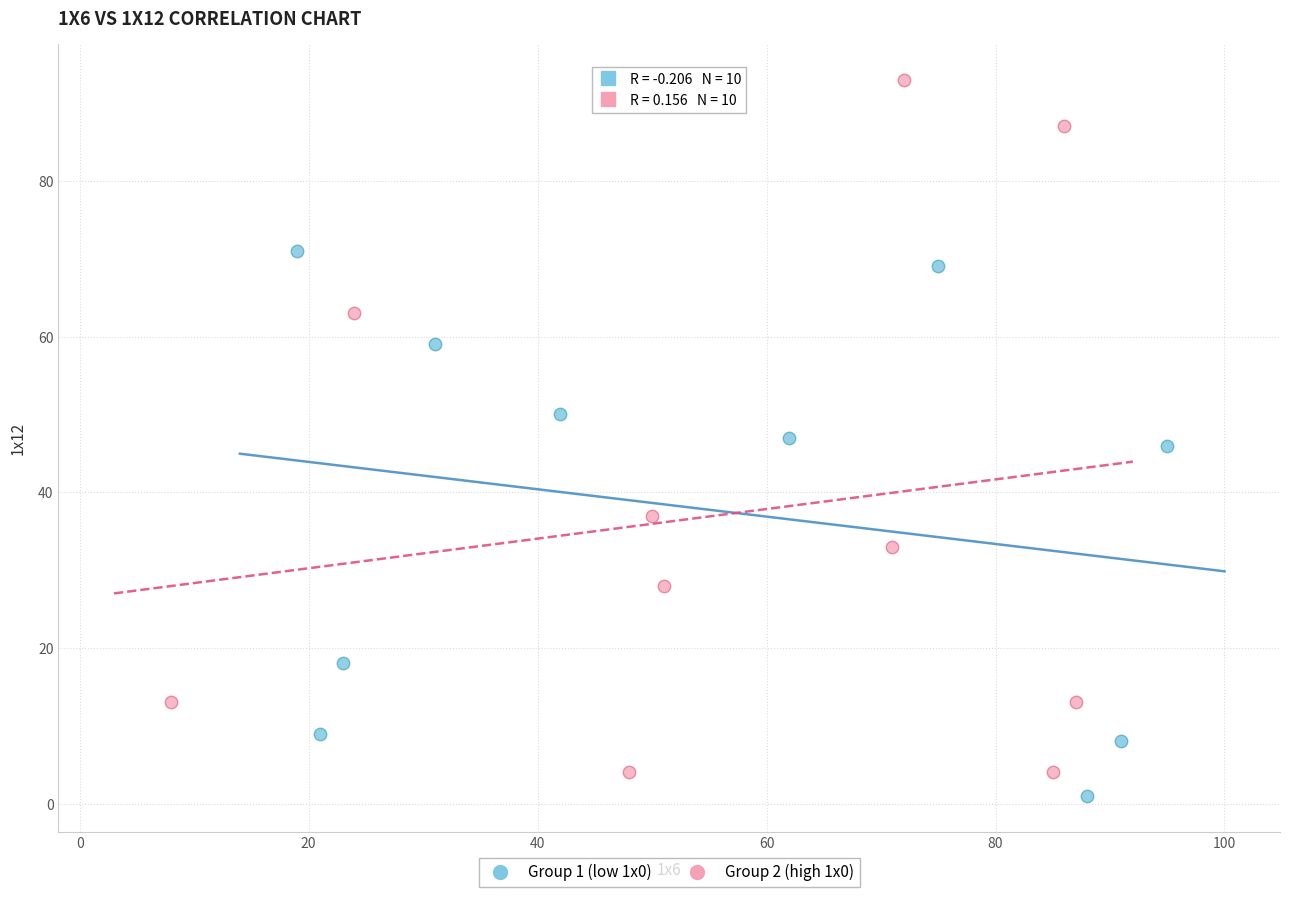

Which series reaches the minimum Y coordinate?

Group 1 (low 1x0)